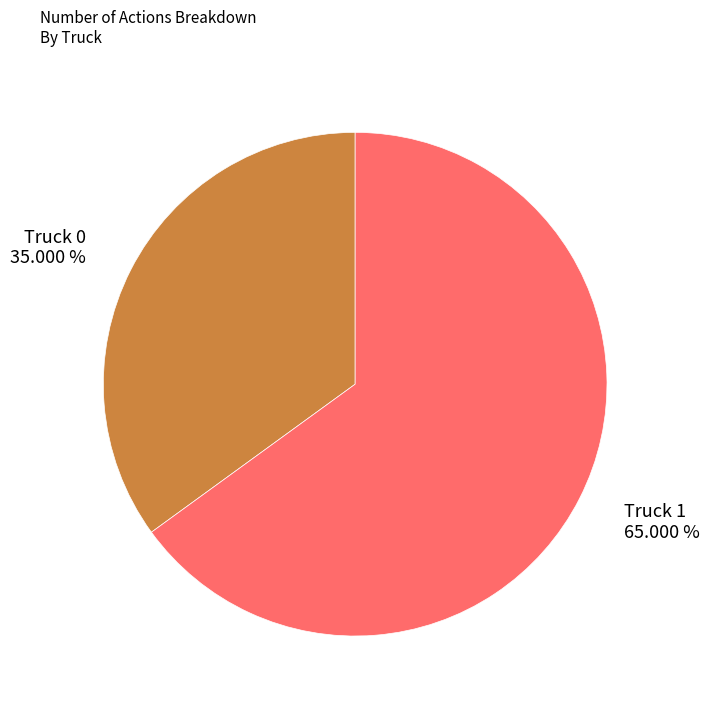

True or false: Truck 0 accounts for 35% of the total.

True